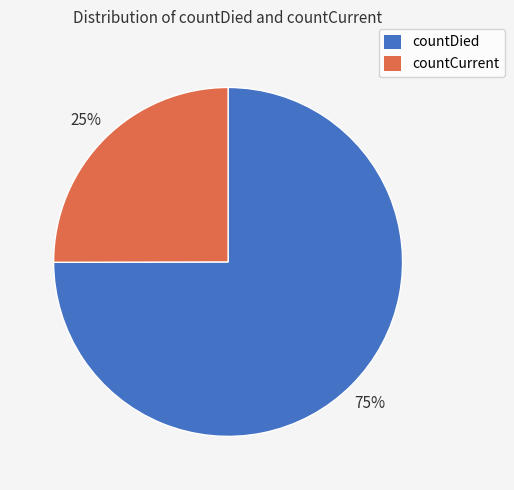

To the nearest percent, what is the average slice percentage?

50%